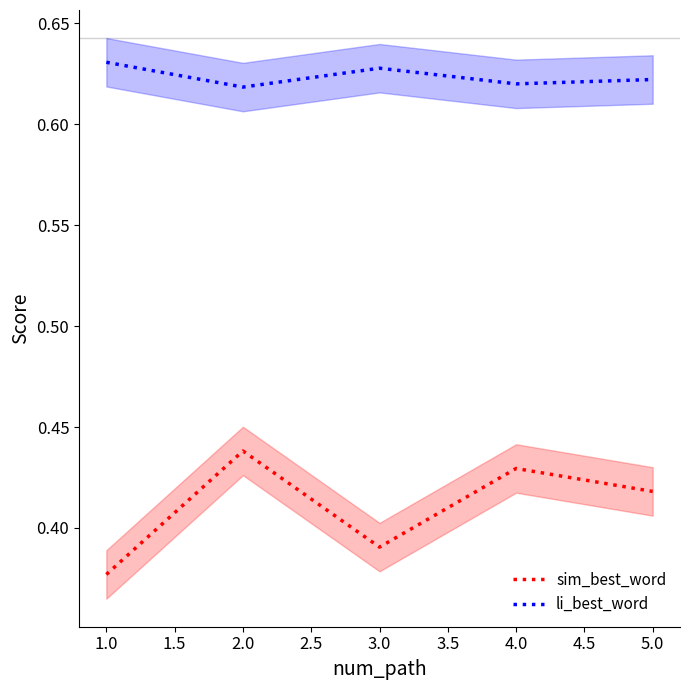

What is the value of the sim_best_word point at the 5th from the left?

0.4